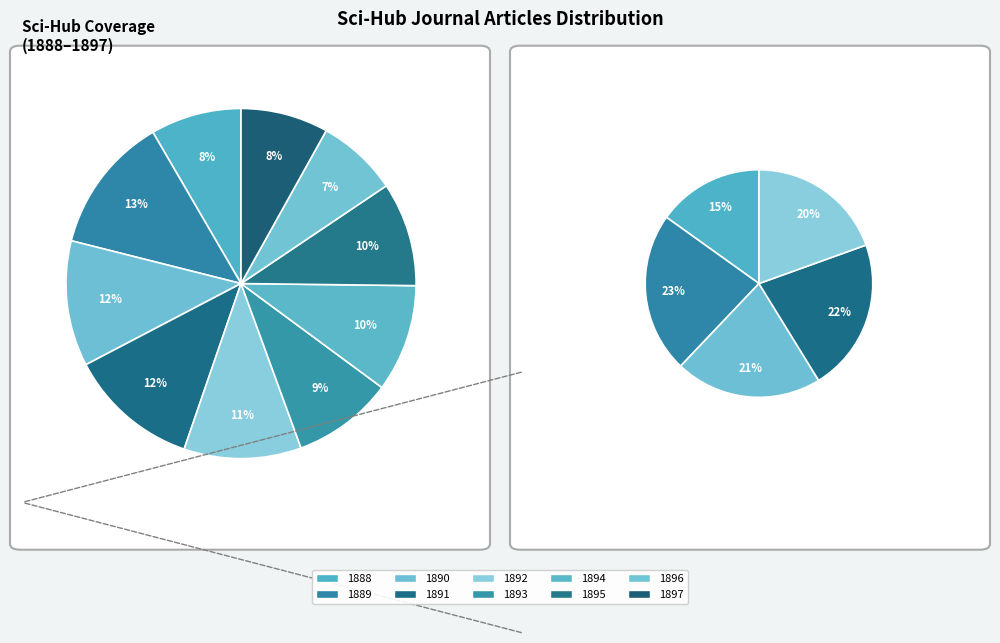

Which category has the biggest portion of the pie?

1889